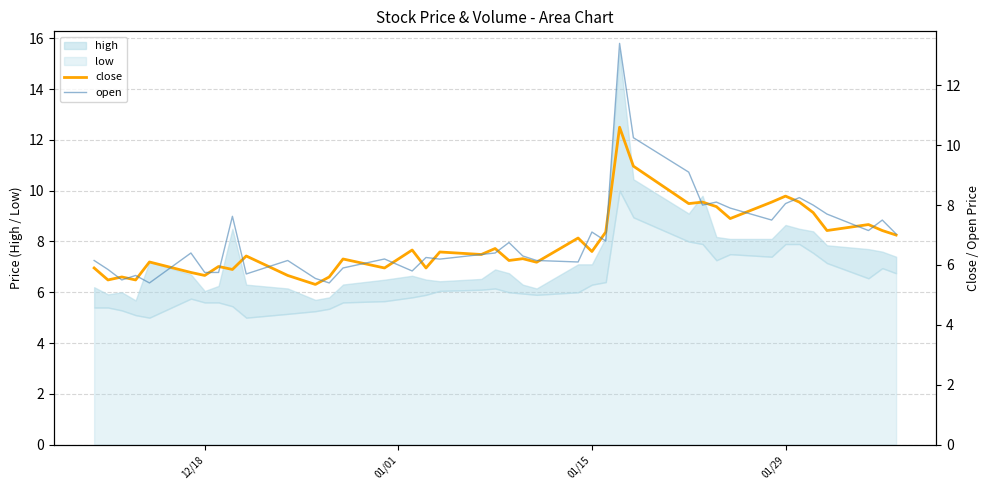

What is the lowest value of the low series?

5.0